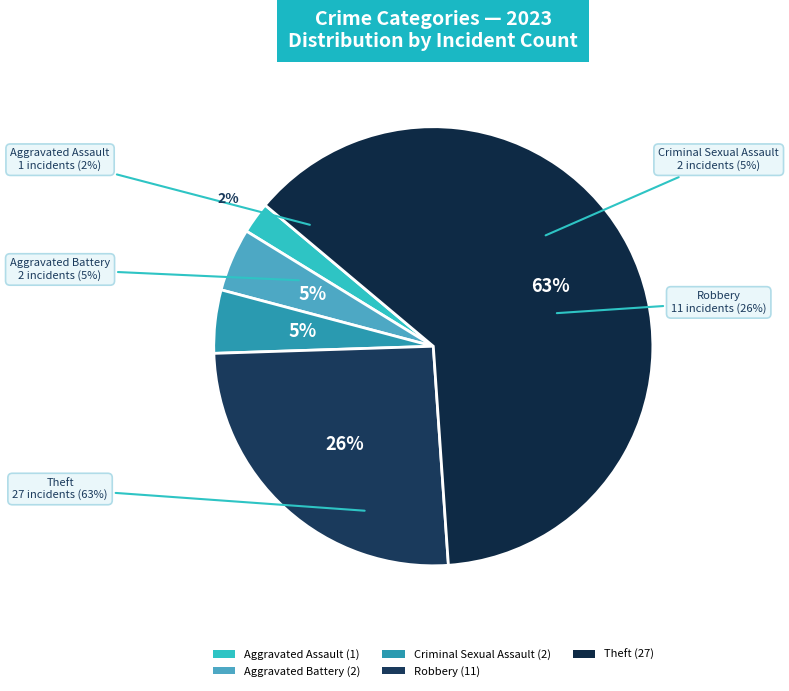

To the nearest percent, what portion does Aggravated Assault represent?

2%